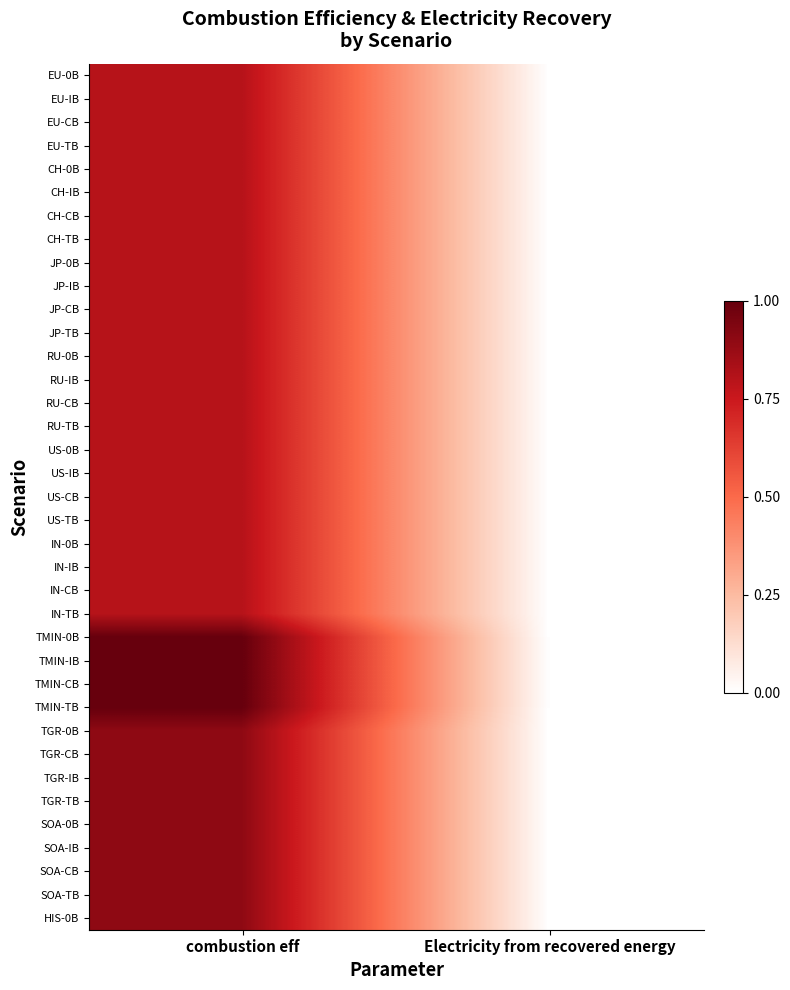

Reading right to left, list all the values displayed in this chart.

EU-0B: Electricity from recovered energy=0.0	combustion eff=0.8
EU-IB: Electricity from recovered energy=0.0	combustion eff=0.8
EU-CB: Electricity from recovered energy=0.0	combustion eff=0.8
EU-TB: Electricity from recovered energy=0.0	combustion eff=0.8
CH-0B: Electricity from recovered energy=0.0	combustion eff=0.8
CH-IB: Electricity from recovered energy=0.0	combustion eff=0.8
CH-CB: Electricity from recovered energy=0.0	combustion eff=0.8
CH-TB: Electricity from recovered energy=0.0	combustion eff=0.8
JP-0B: Electricity from recovered energy=0.0	combustion eff=0.8
JP-IB: Electricity from recovered energy=0.0	combustion eff=0.8
JP-CB: Electricity from recovered energy=0.0	combustion eff=0.8
JP-TB: Electricity from recovered energy=0.0	combustion eff=0.8
RU-0B: Electricity from recovered energy=0.0	combustion eff=0.8
RU-IB: Electricity from recovered energy=0.0	combustion eff=0.8
RU-CB: Electricity from recovered energy=0.0	combustion eff=0.8
RU-TB: Electricity from recovered energy=0.0	combustion eff=0.8
US-0B: Electricity from recovered energy=0.0	combustion eff=0.8
US-IB: Electricity from recovered energy=0.0	combustion eff=0.8
US-CB: Electricity from recovered energy=0.0	combustion eff=0.8
US-TB: Electricity from recovered energy=0.0	combustion eff=0.8
IN-0B: Electricity from recovered energy=0.0	combustion eff=0.8
IN-IB: Electricity from recovered energy=0.0	combustion eff=0.8
IN-CB: Electricity from recovered energy=0.0	combustion eff=0.8
IN-TB: Electricity from recovered energy=0.0	combustion eff=0.8
TMIN-0B: Electricity from recovered energy=0.0	combustion eff=1.0
TMIN-IB: Electricity from recovered energy=0.0	combustion eff=1.0
TMIN-CB: Electricity from recovered energy=0.0	combustion eff=1.0
TMIN-TB: Electricity from recovered energy=0.0	combustion eff=1.0
TGR-0B: Electricity from recovered energy=0.0	combustion eff=0.9
TGR-CB: Electricity from recovered energy=0.0	combustion eff=0.9
TGR-IB: Electricity from recovered energy=0.0	combustion eff=0.9
TGR-TB: Electricity from recovered energy=0.0	combustion eff=0.9
SOA-0B: Electricity from recovered energy=0.0	combustion eff=0.9
SOA-IB: Electricity from recovered energy=0.0	combustion eff=0.9
SOA-CB: Electricity from recovered energy=0.0	combustion eff=0.9
SOA-TB: Electricity from recovered energy=0.0	combustion eff=0.9
HIS-0B: Electricity from recovered energy=0.0	combustion eff=0.9